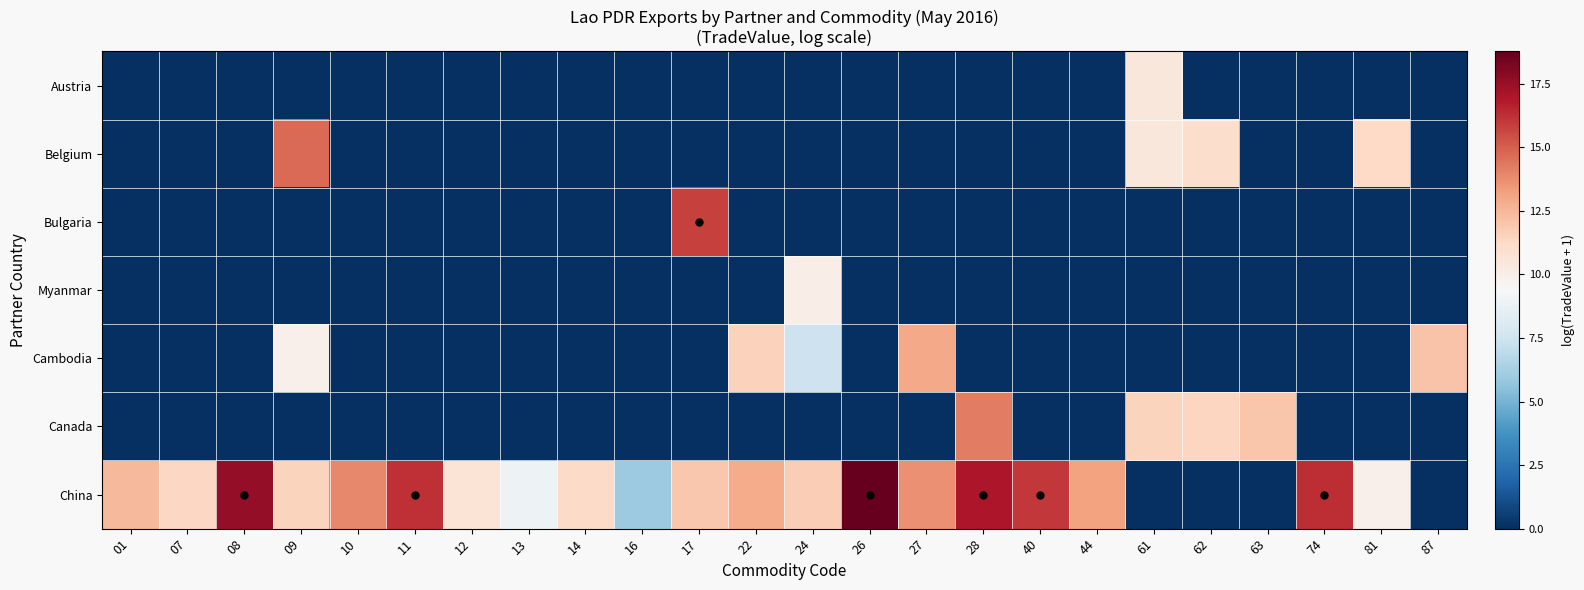

How many distinct data groups are displayed?

7